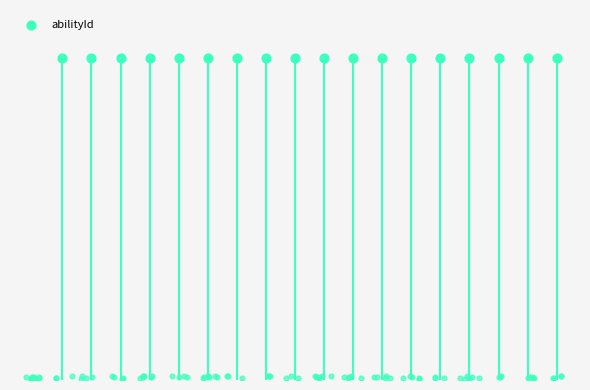

Which has a higher value, 14 or 0?

14